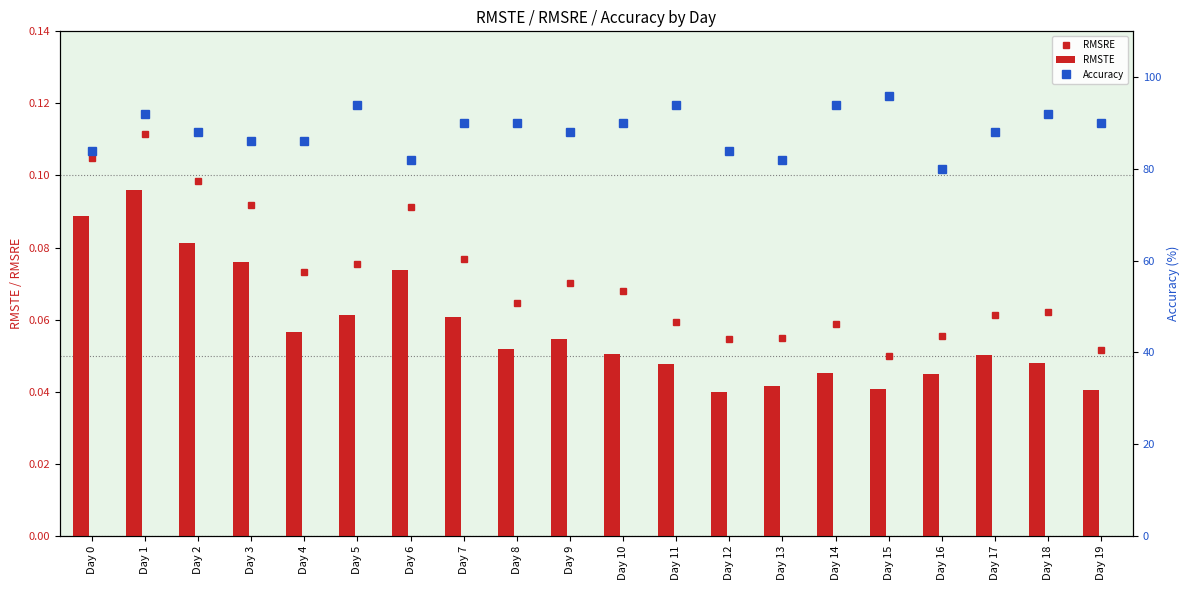

What is the average value of the RMSTE series?

0.1